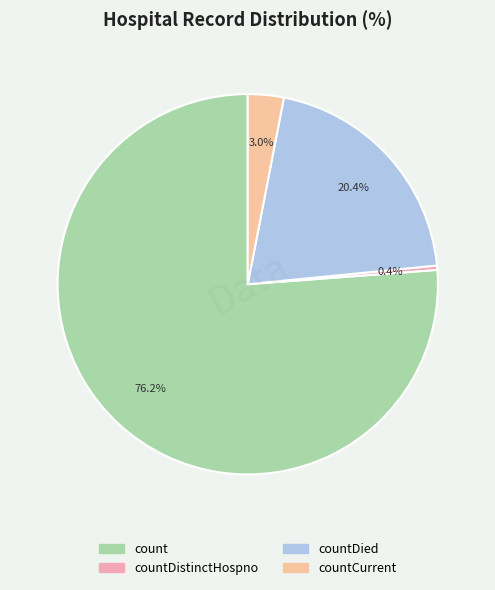

True or false: countCurrent accounts for 3% of the total.

True